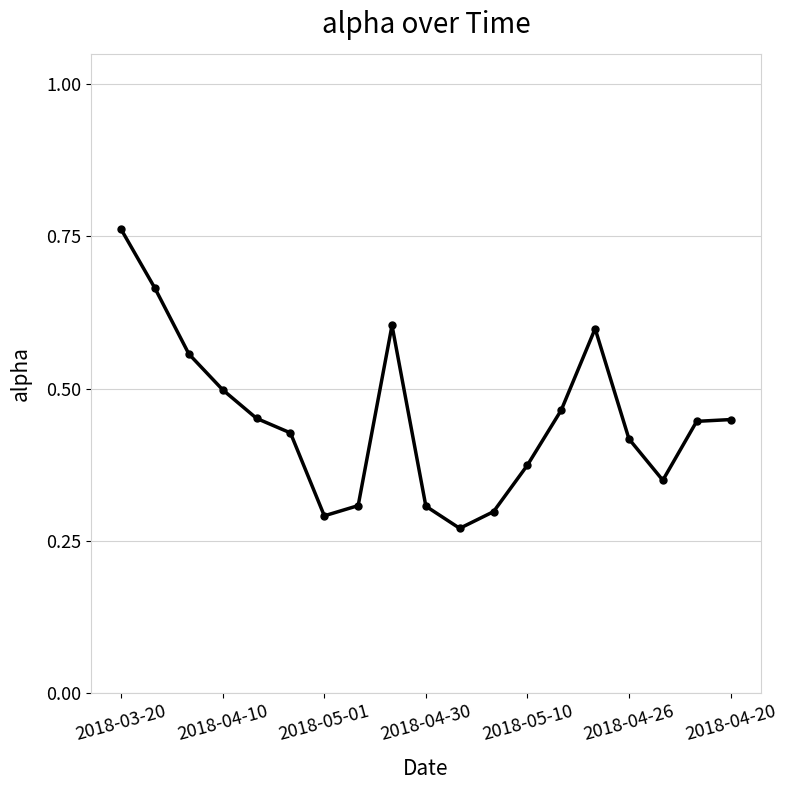

How many lines are shown in the chart?

1